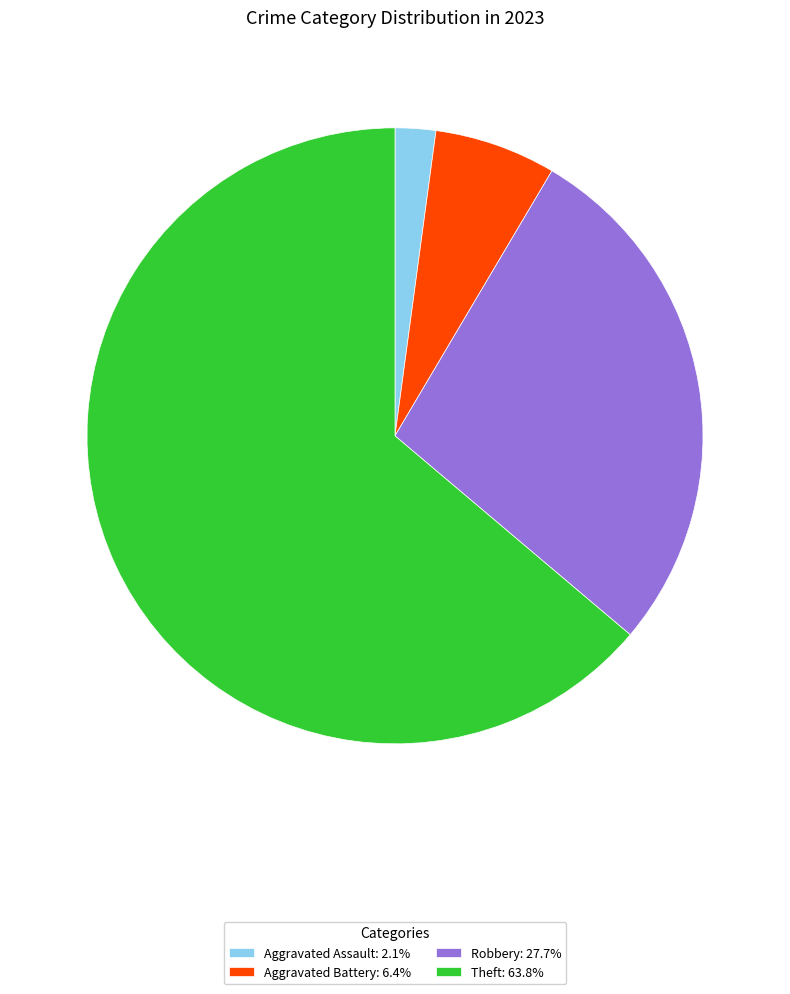

What is the ratio of the value at Aggravated Battery: 6.4% to the value at Aggravated Assault: 2.1%?

3.0